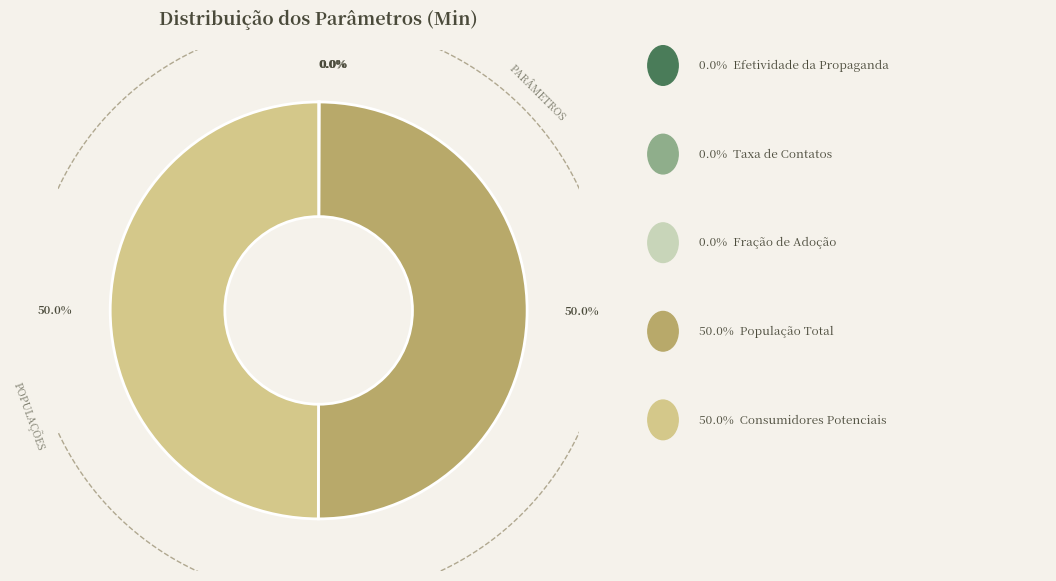

Which slice is the largest?

aTotalPopulation